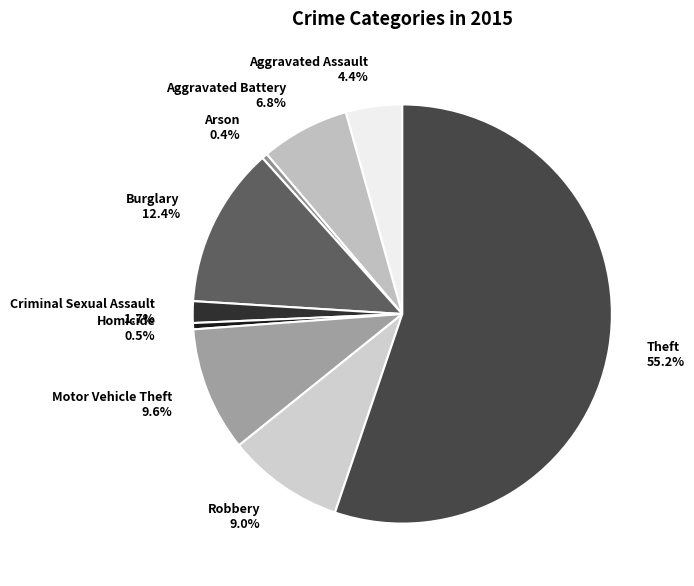

What is the ratio of the value at Robbery 9.0% to the value at Homicide 0.5%?

18.6